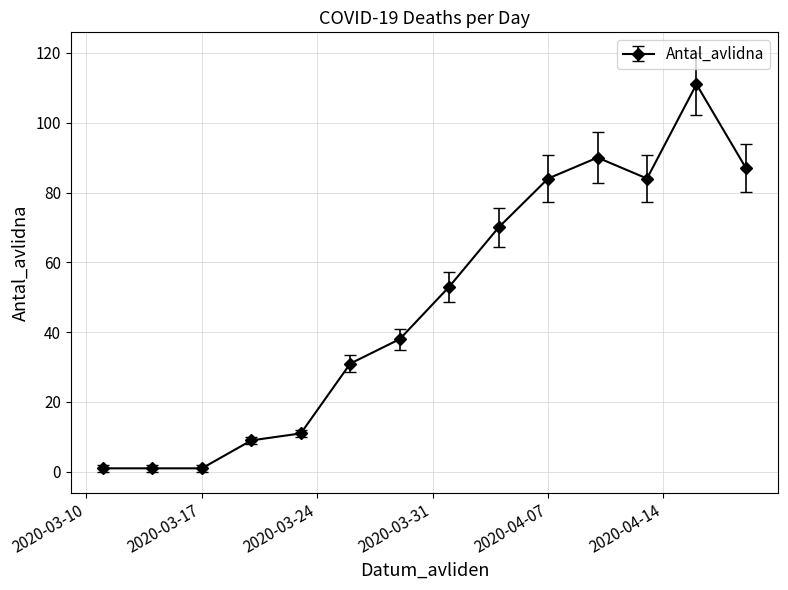

What is the greatest value displayed?

111